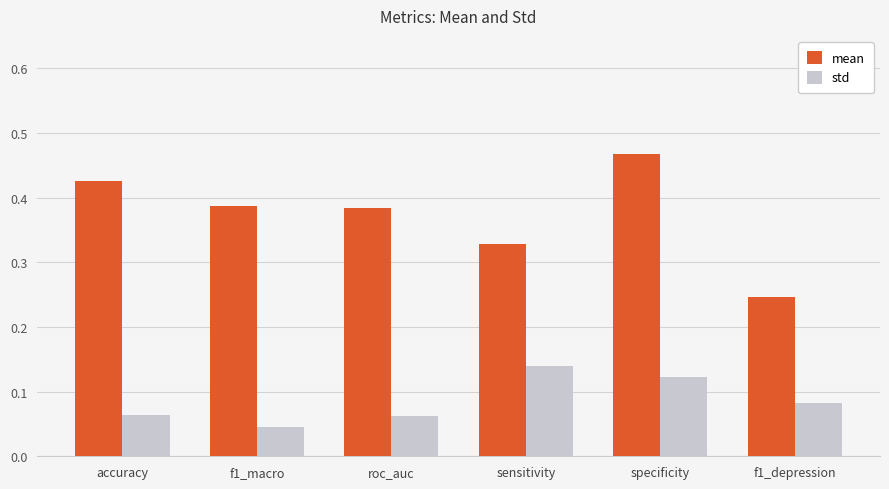

What are all the series names shown in the legend?

mean, std